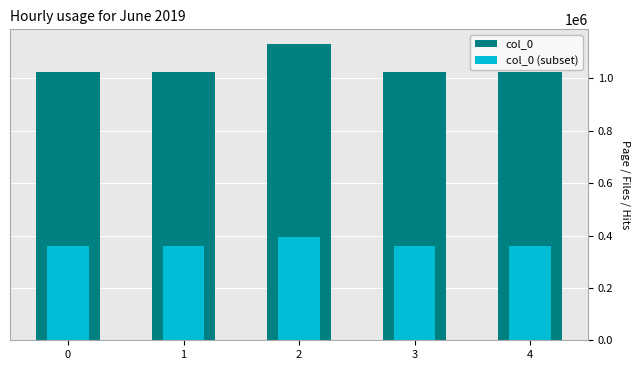

Rank the series by their maximum value, from highest to lowest.

col_0, col_0 (subset)